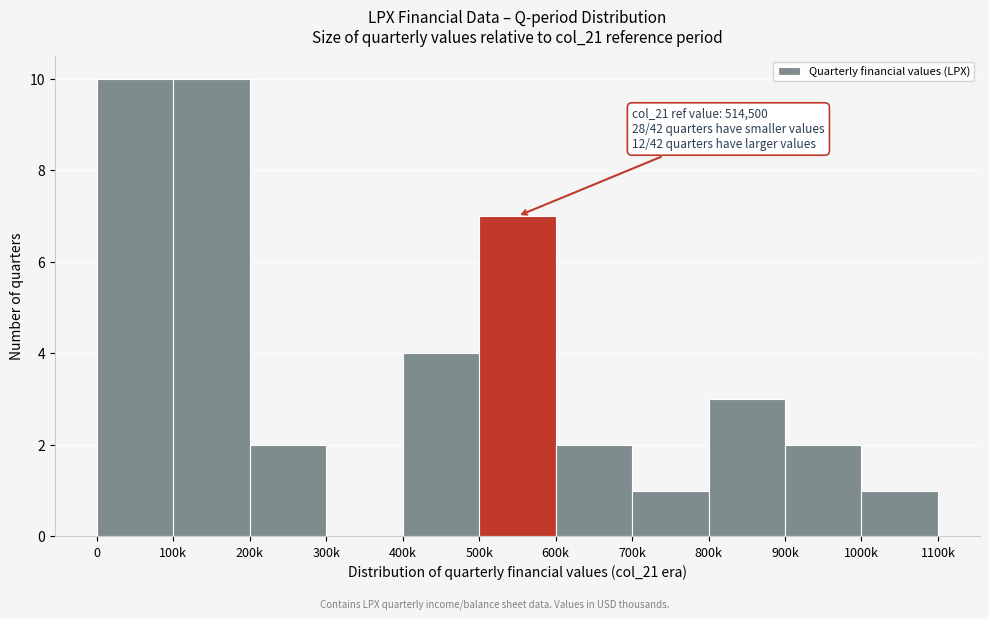

Reading left to right, list all the values displayed in this chart.

0=10	100k=10	200k=2	300k=0	400k=4	500k=7	600k=2	700k=1	800k=3	900k=2	1000k=1